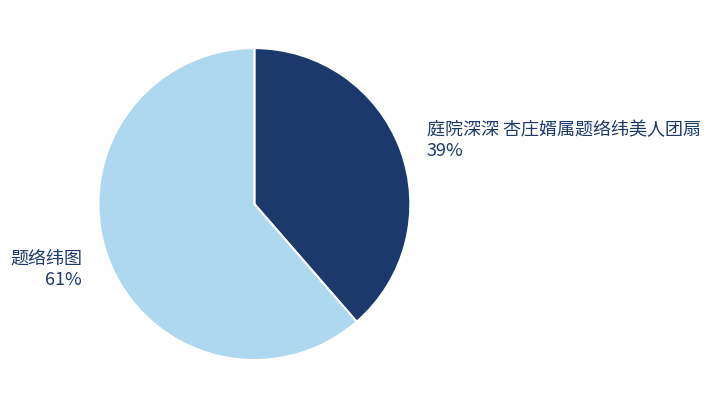

Count the number of slices in the pie.

2